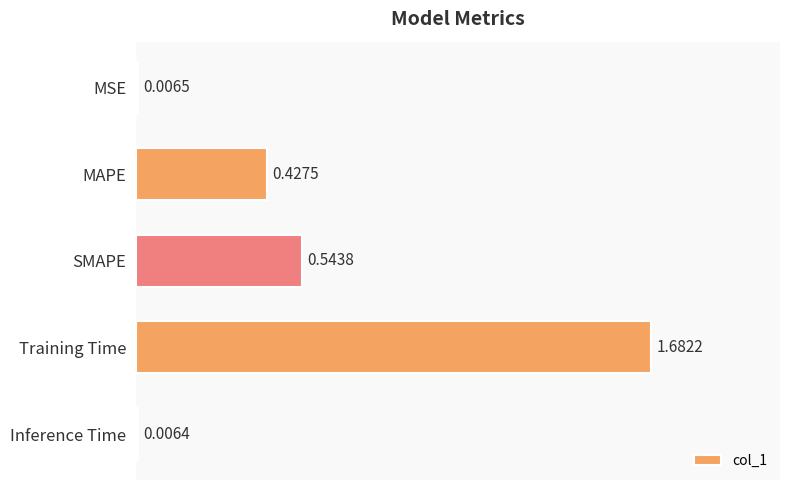

At which category does the chart reach its peak across all series?

Training Time